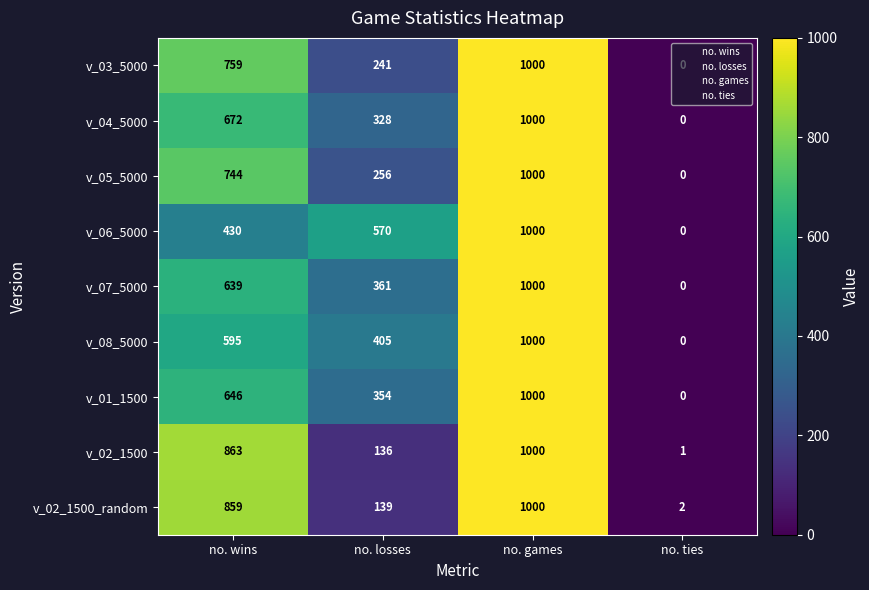

What is the difference between the v_03_5000 values at no. ties and no. wins?

759